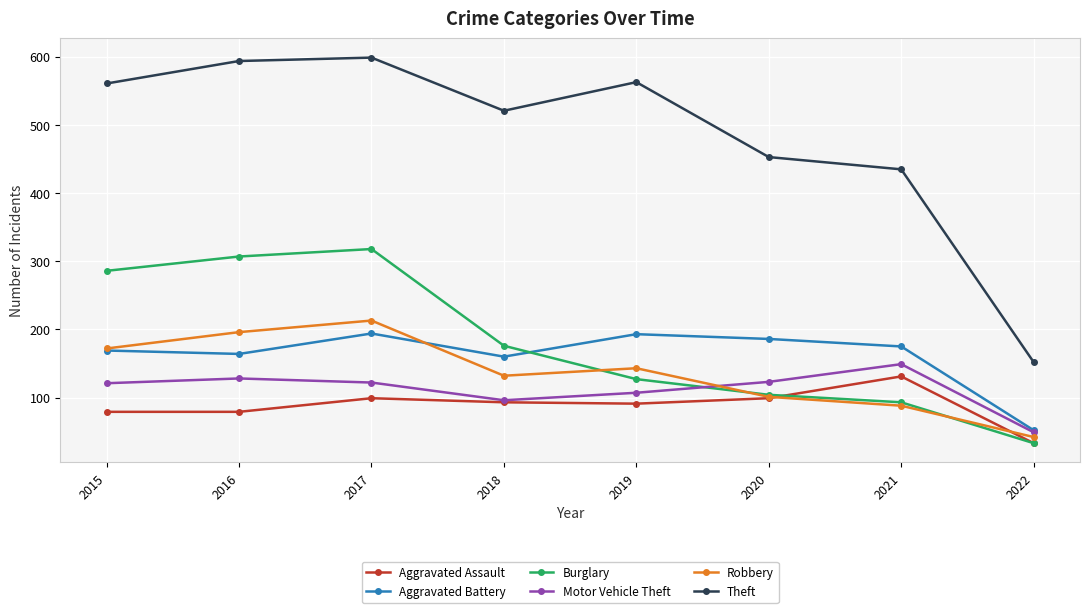

Read the Aggravated Assault value at 2020, to the nearest 10.

100